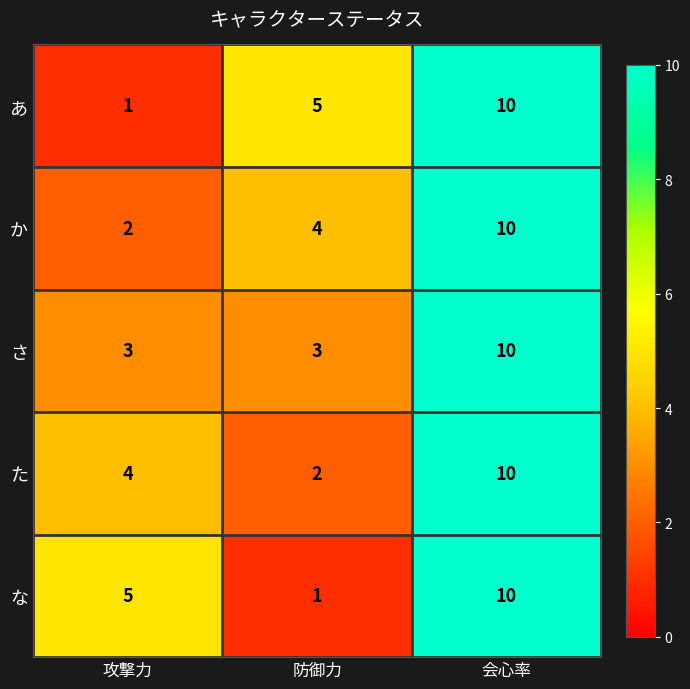

List the labels in order of た value, smallest first.

防御力, 攻撃力, 会心率